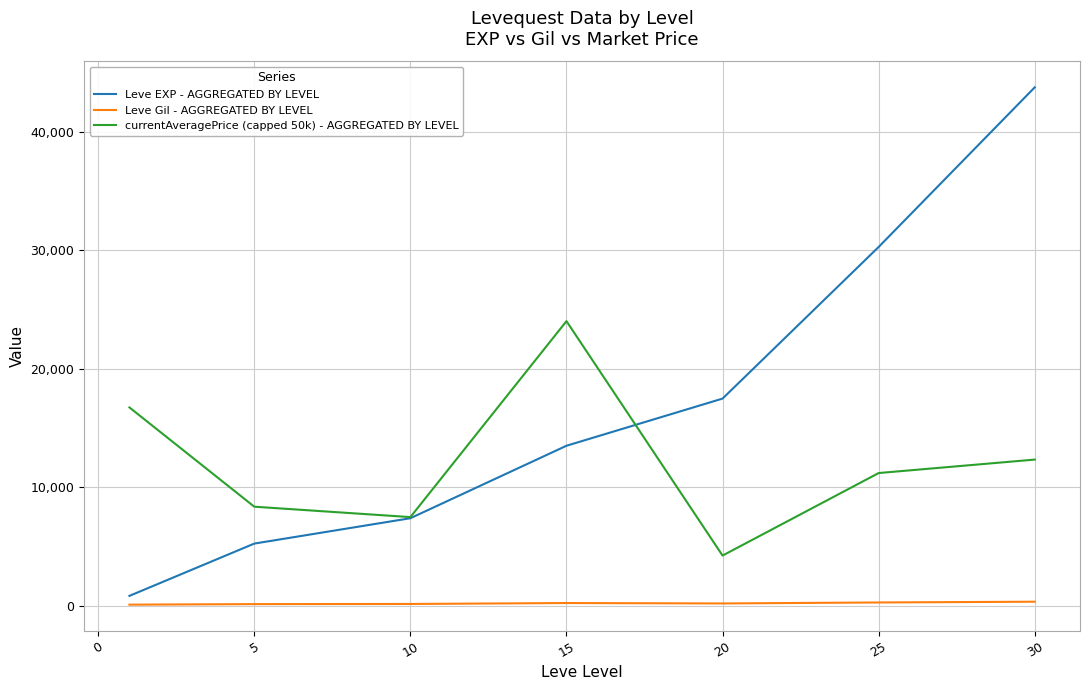

Which series has the largest total across all categories?

Leve EXP - AGGREGATED BY LEVEL